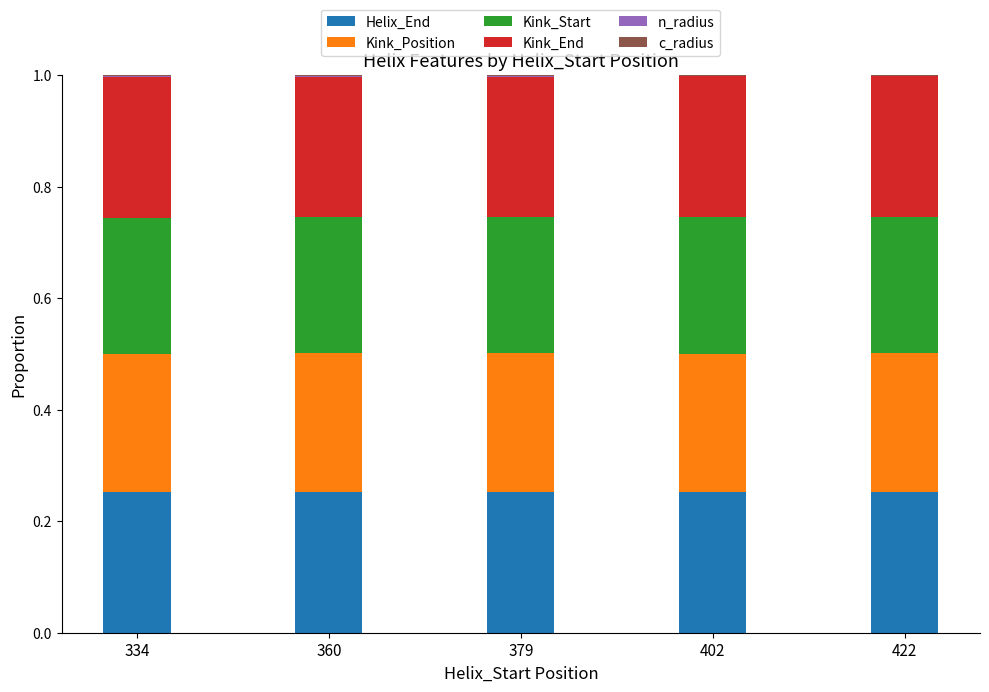

The value of Helix_End at 379 is 0.4. True or false?

False